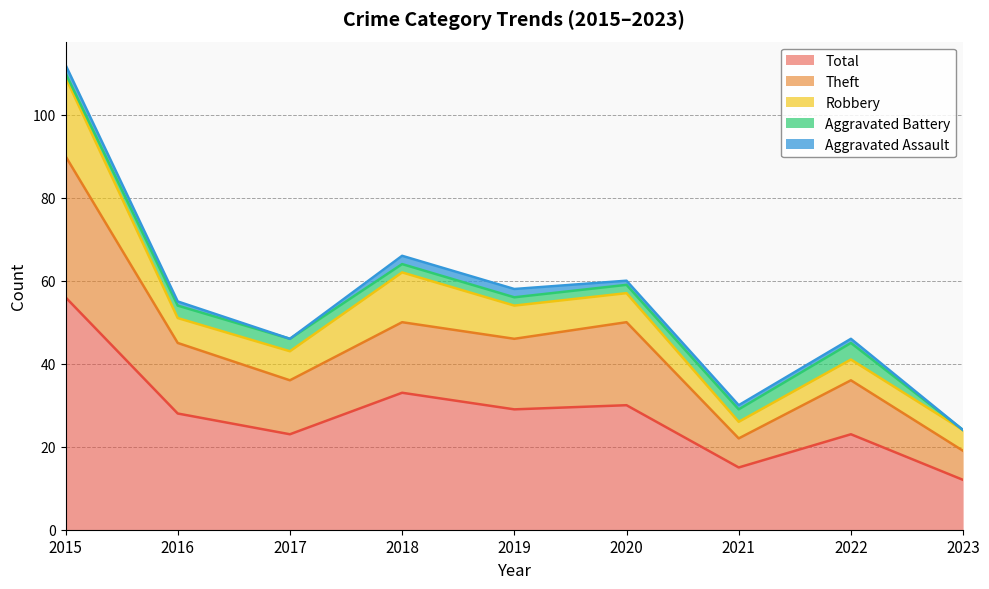

What is the sum of all Robbery values?

73